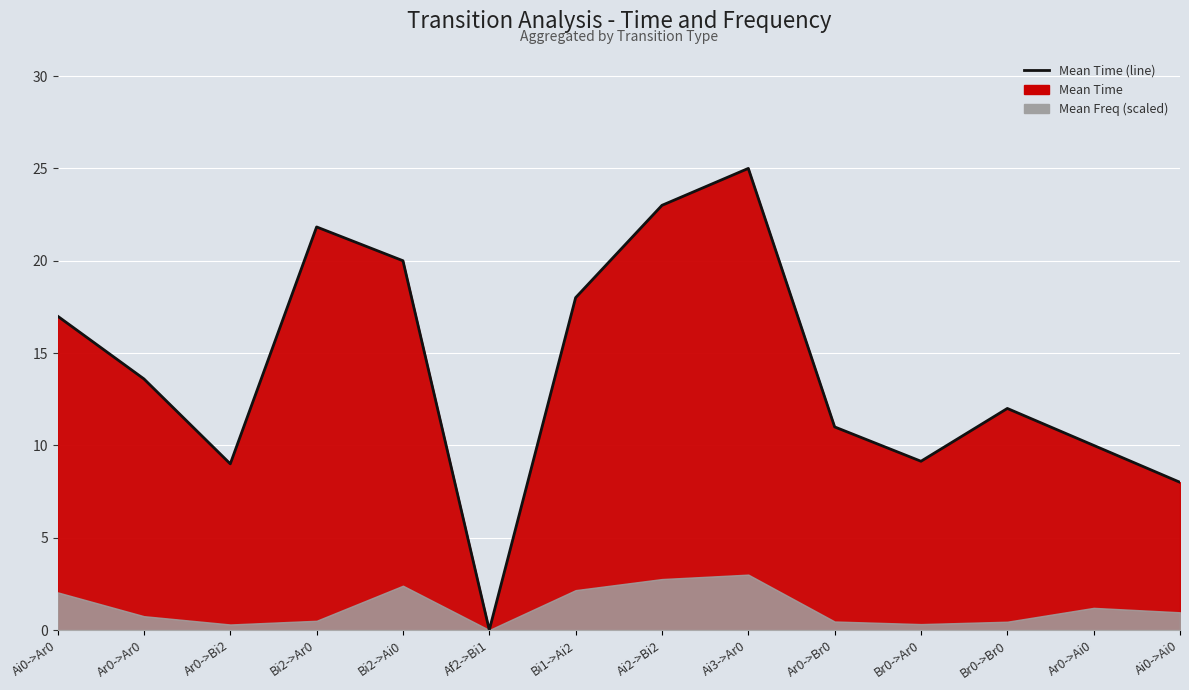

True or false: the data shows 0.0 at Af2->Bi1.

True